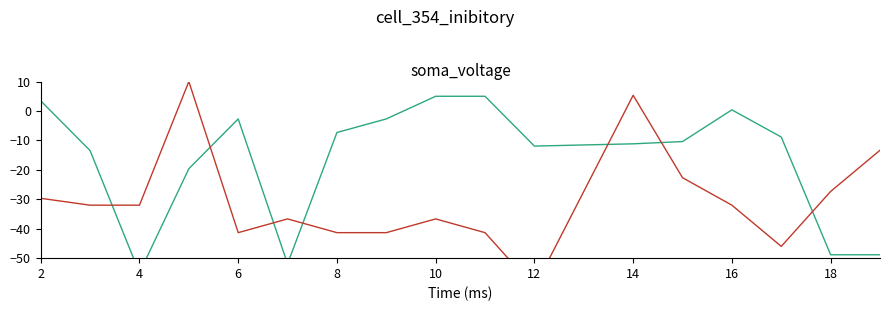

Is this an area chart (filled region under the line)?

No